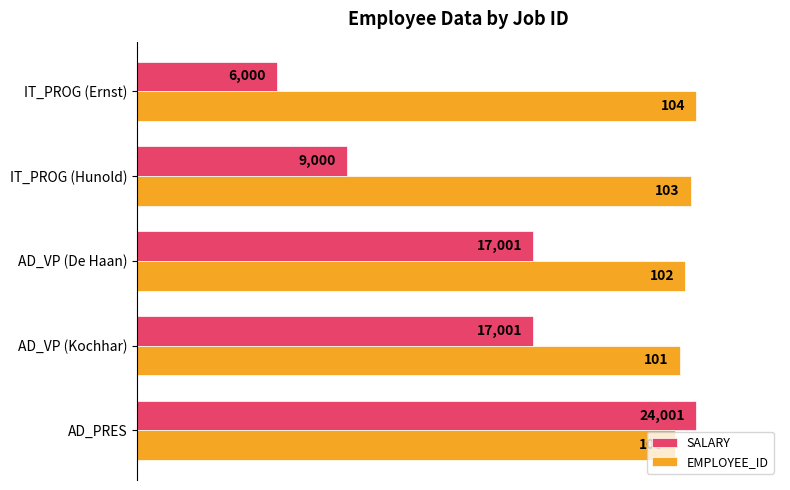

What are all the series names shown in the legend?

SALARY, EMPLOYEE_ID